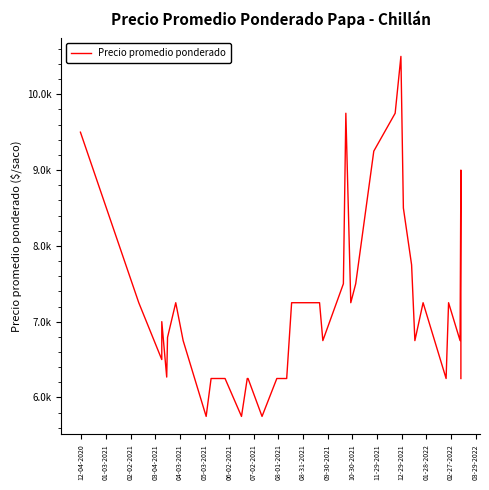

Count the number of data series in this chart.

1